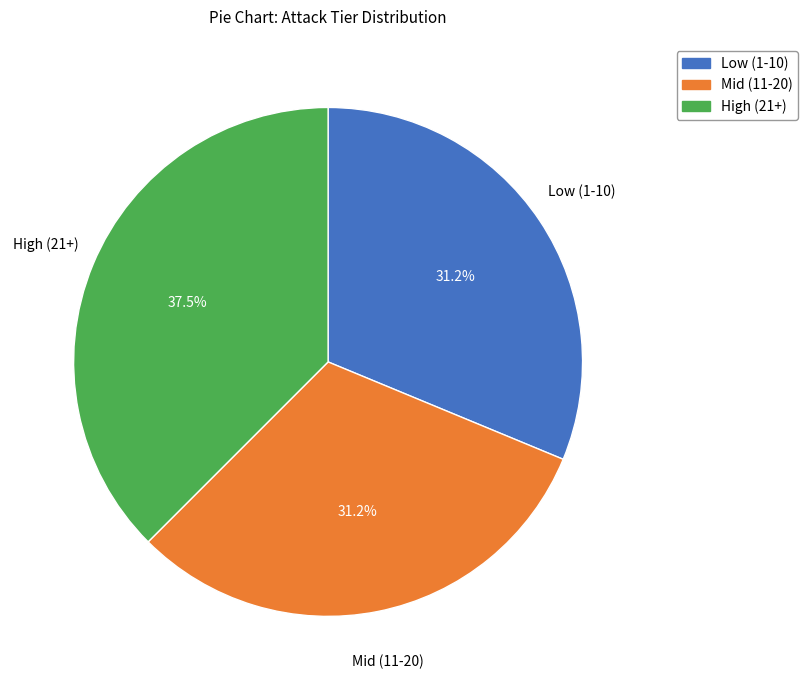

To the nearest percent, what is the average slice percentage?

33%